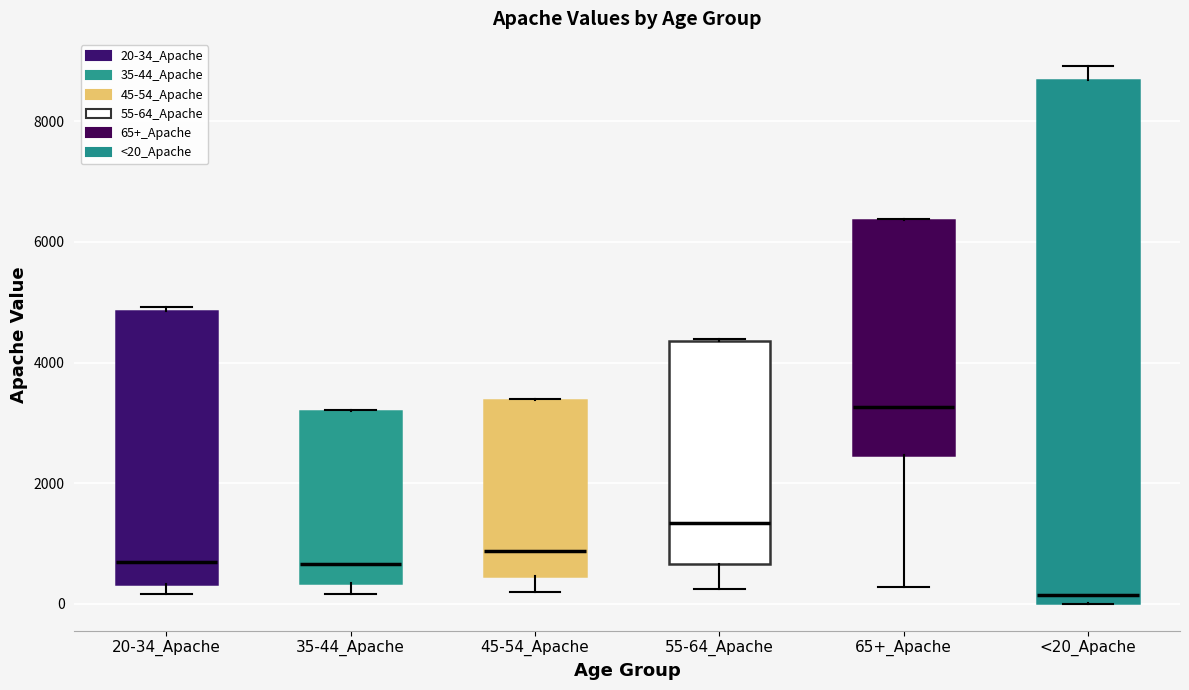

Which box is the tallest, from its lower edge to its upper edge?

<20_Apache